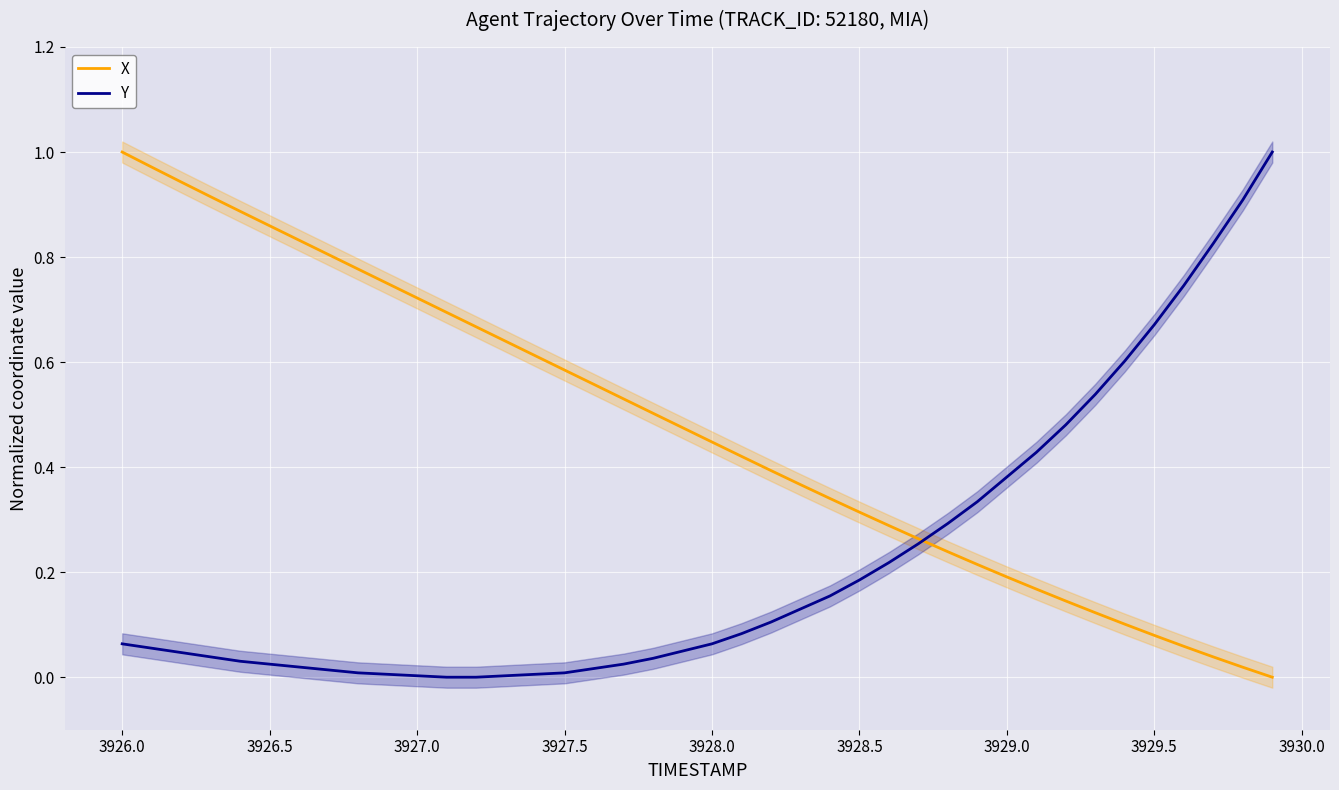

What is the average value of the X series?

0.5